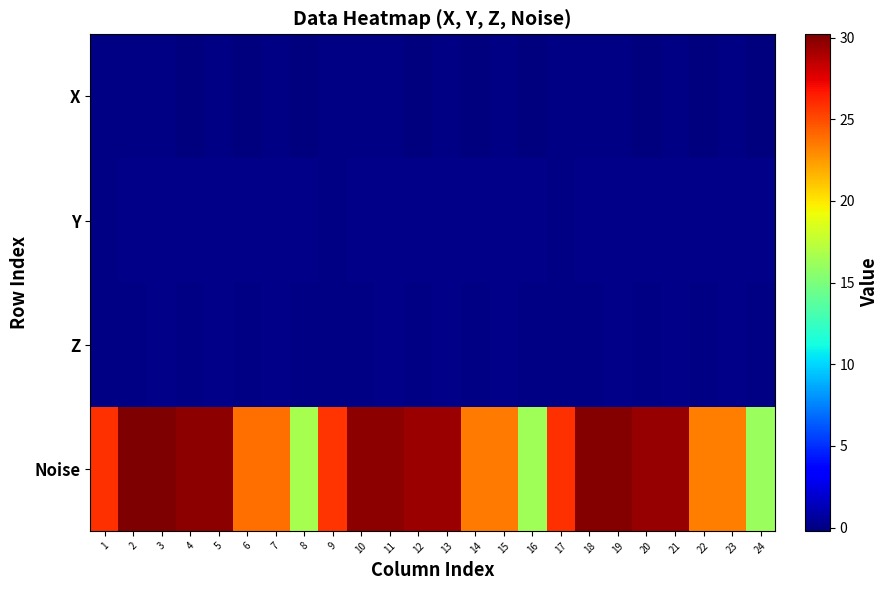

At how many categories does at least one series exceed 24?

15